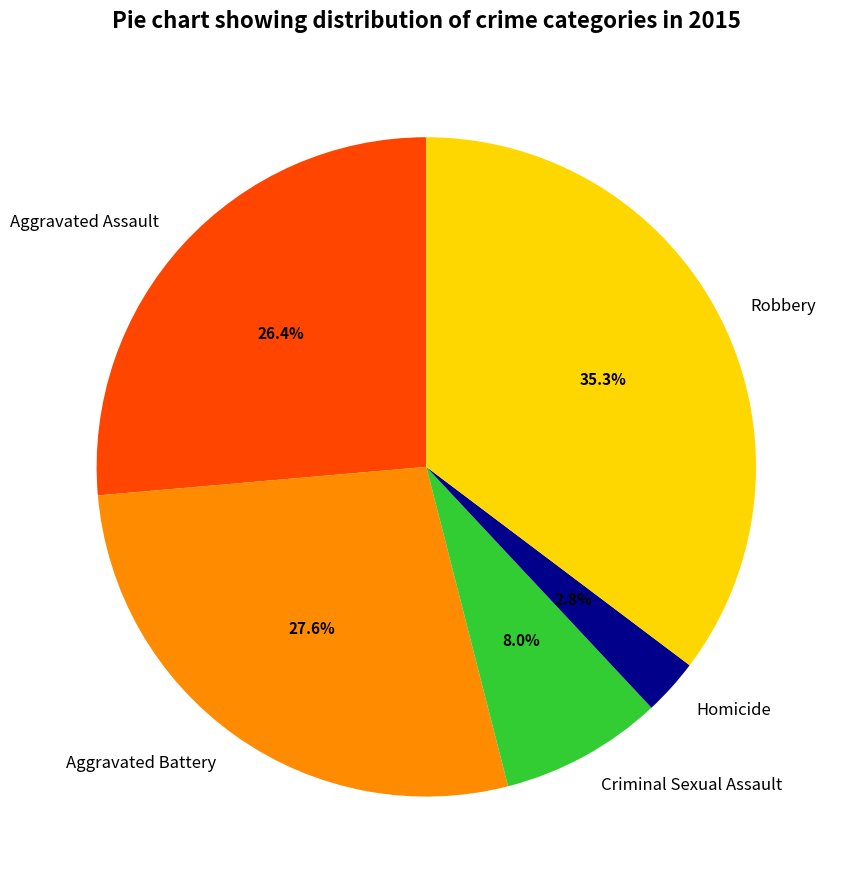

Is there a majority slice in this chart?

No